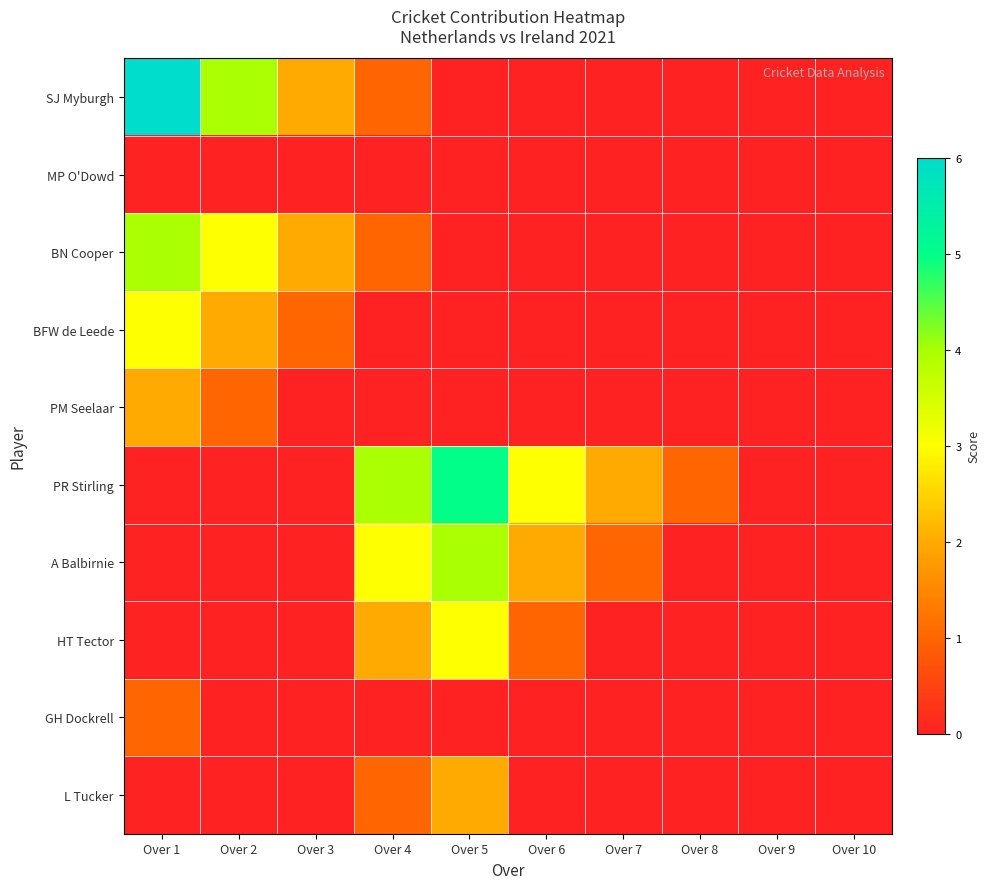

Reading left to right, extract all data points from this chart.

SJ Myburgh: Over 1=6	Over 2=4	Over 3=2	Over 4=1	Over 5=0	Over 6=0	Over 7=0	Over 8=0	Over 9=0	Over 10=0
MP O'Dowd: Over 1=0	Over 2=0	Over 3=0	Over 4=0	Over 5=0	Over 6=0	Over 7=0	Over 8=0	Over 9=0	Over 10=0
BN Cooper: Over 1=4	Over 2=3	Over 3=2	Over 4=1	Over 5=0	Over 6=0	Over 7=0	Over 8=0	Over 9=0	Over 10=0
BFW de Leede: Over 1=3	Over 2=2	Over 3=1	Over 4=0	Over 5=0	Over 6=0	Over 7=0	Over 8=0	Over 9=0	Over 10=0
PM Seelaar: Over 1=2	Over 2=1	Over 3=0	Over 4=0	Over 5=0	Over 6=0	Over 7=0	Over 8=0	Over 9=0	Over 10=0
PR Stirling: Over 1=0	Over 2=0	Over 3=0	Over 4=4	Over 5=5	Over 6=3	Over 7=2	Over 8=1	Over 9=0	Over 10=0
A Balbirnie: Over 1=0	Over 2=0	Over 3=0	Over 4=3	Over 5=4	Over 6=2	Over 7=1	Over 8=0	Over 9=0	Over 10=0
HT Tector: Over 1=0	Over 2=0	Over 3=0	Over 4=2	Over 5=3	Over 6=1	Over 7=0	Over 8=0	Over 9=0	Over 10=0
GH Dockrell: Over 1=1	Over 2=0	Over 3=0	Over 4=0	Over 5=0	Over 6=0	Over 7=0	Over 8=0	Over 9=0	Over 10=0
L Tucker: Over 1=0	Over 2=0	Over 3=0	Over 4=1	Over 5=2	Over 6=0	Over 7=0	Over 8=0	Over 9=0	Over 10=0